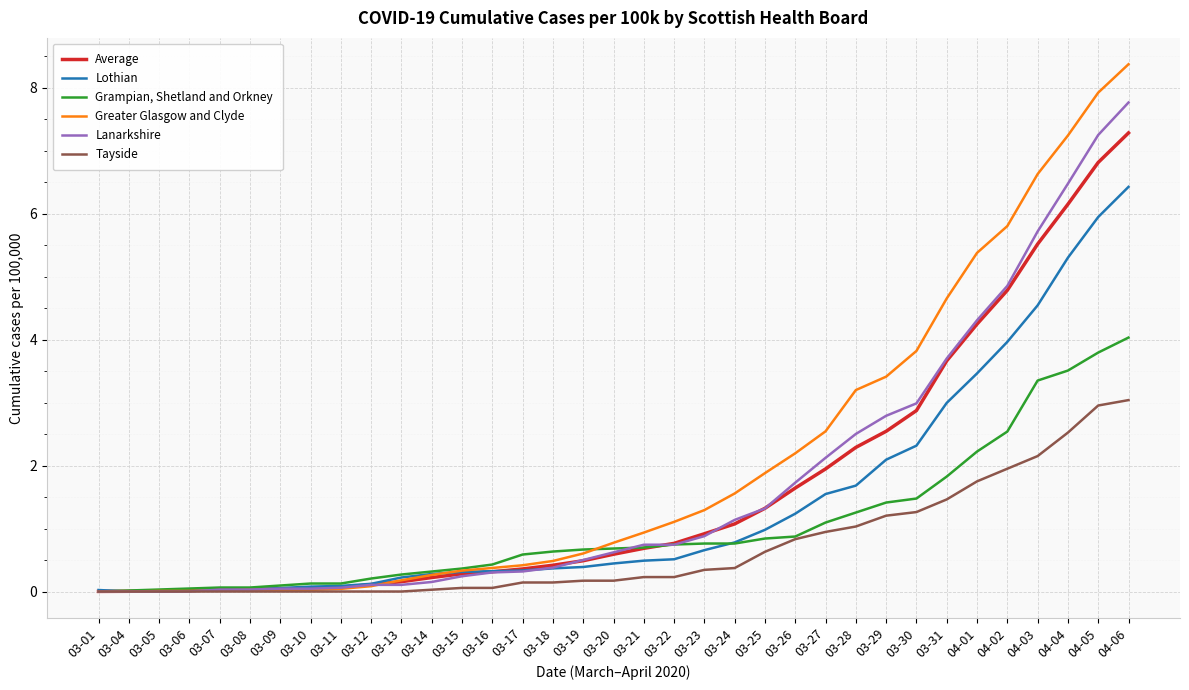

What is the spread (max minus min) of values at 03-25?

1.2